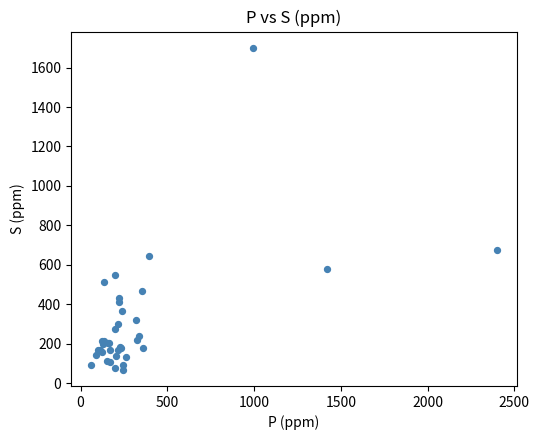

What Y value in the scatter plot is closest to 884?

674.7